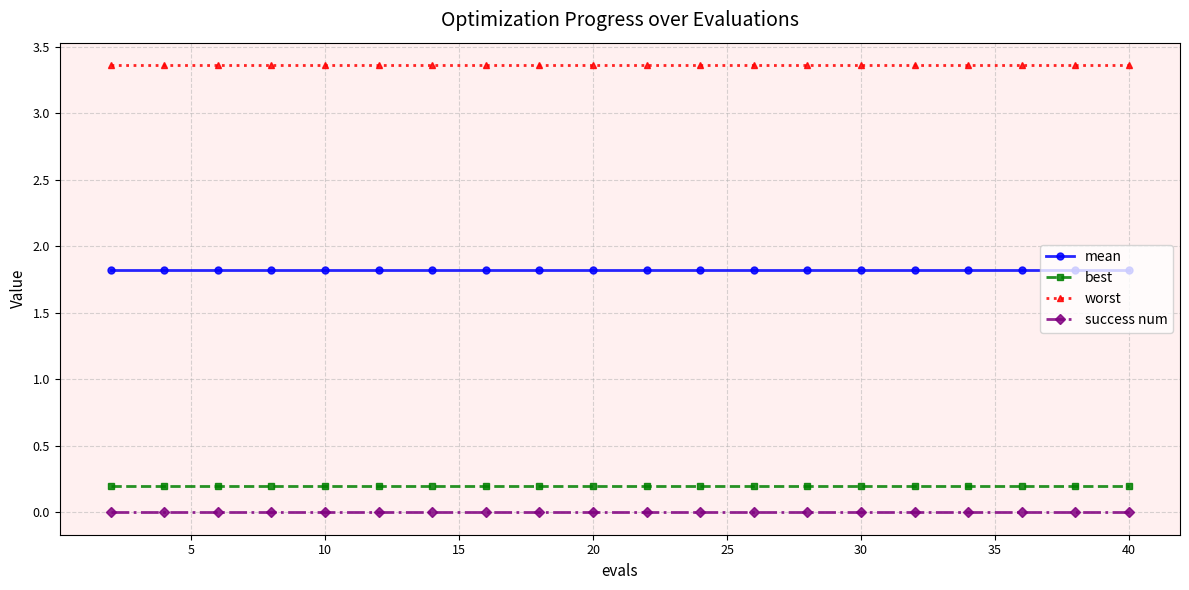

Which series has the largest total across all categories?

worst